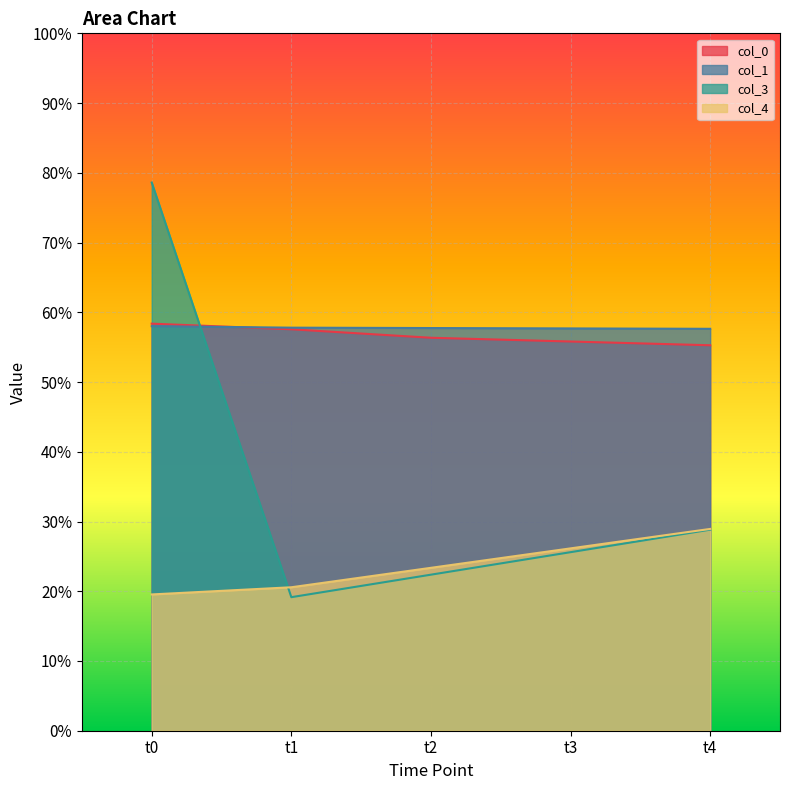

How many lines are shown in the chart?

4